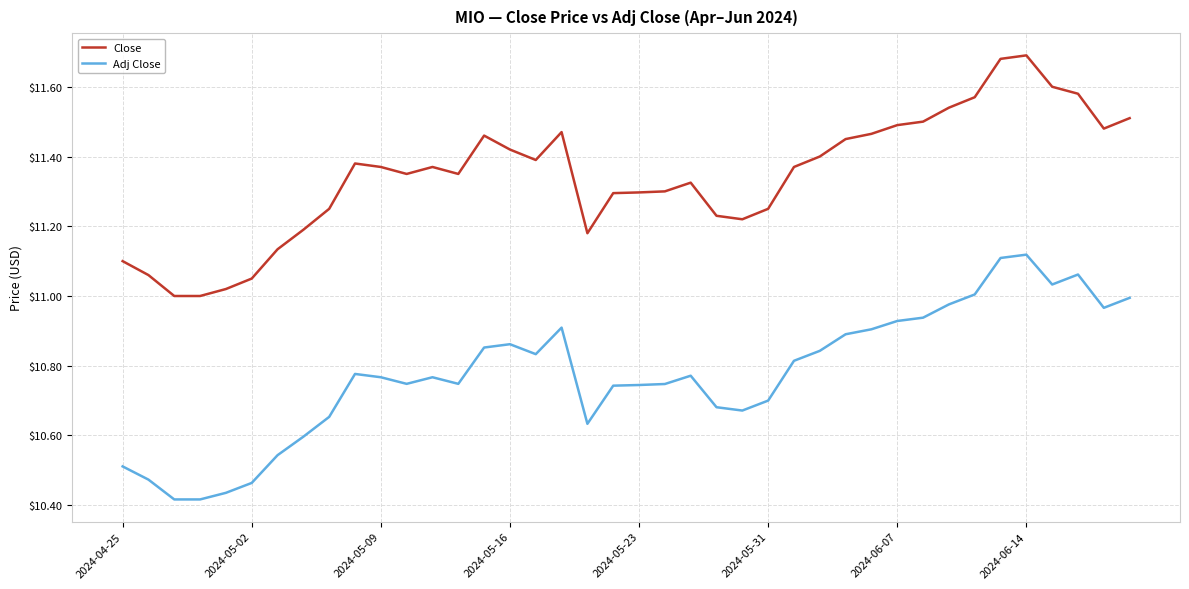

Which series has the widest spread of values?

Adj Close